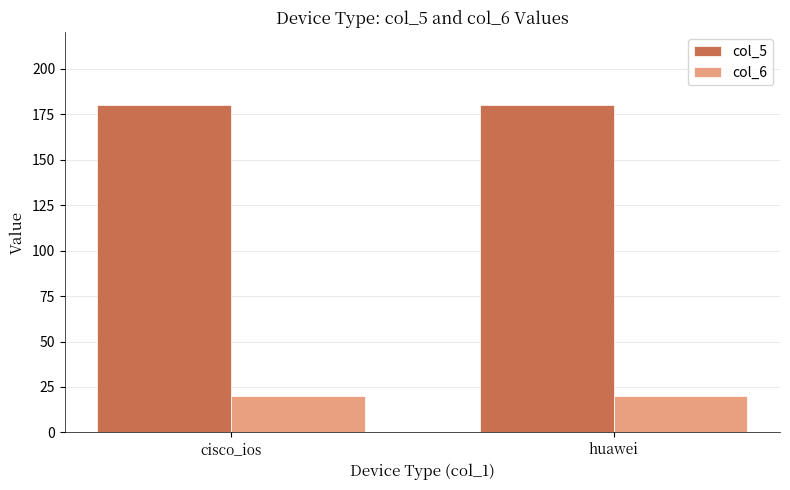

What is the total value across all series at huawei?

200